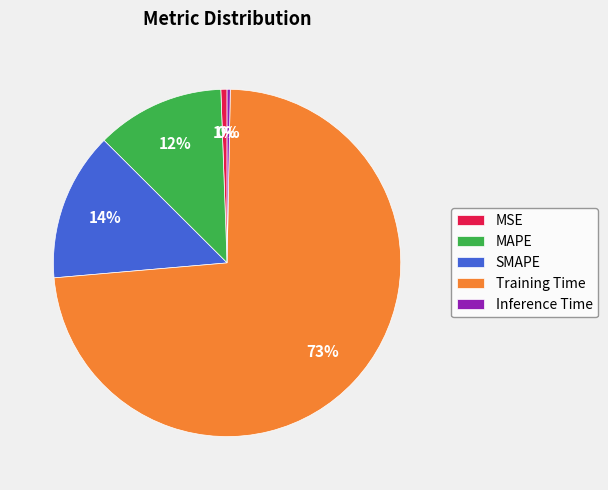

Is there any slice that represents more than half of the pie?

Yes